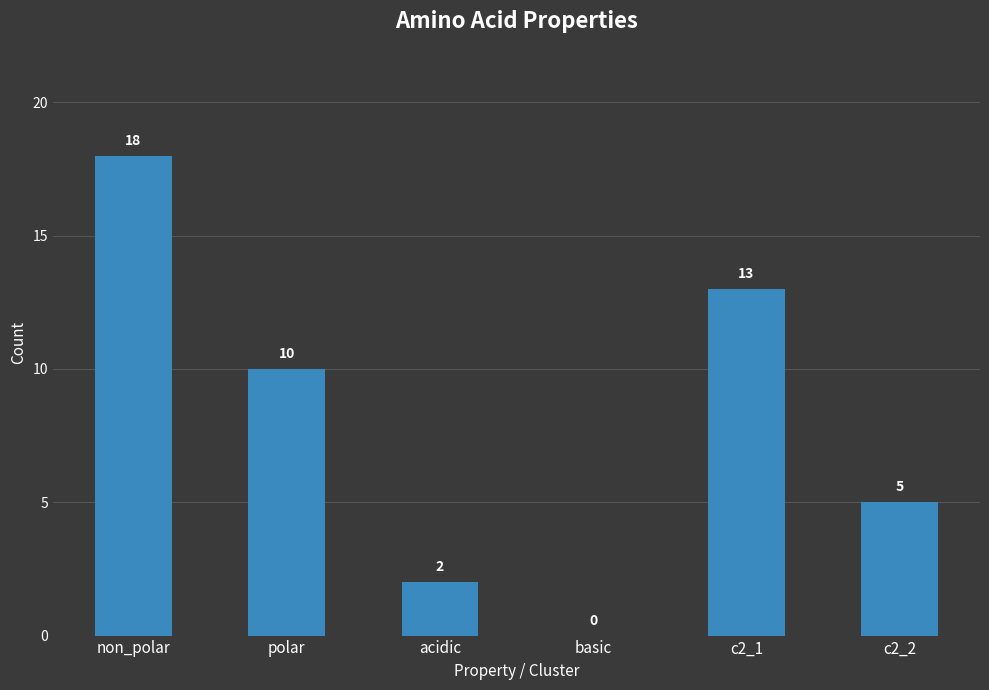

At which label does the data first exceed 10?

non_polar